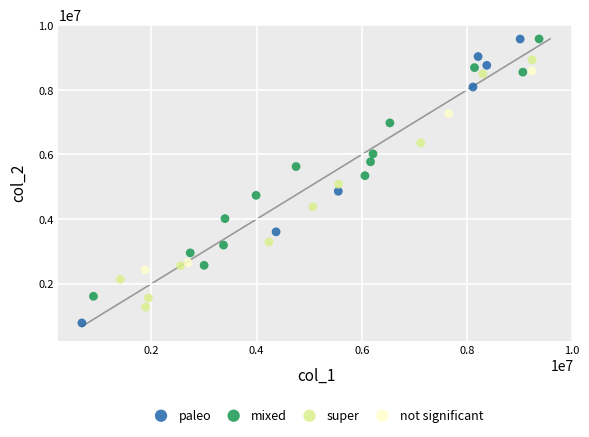

Which series has the largest Y range (max minus min)?

paleo